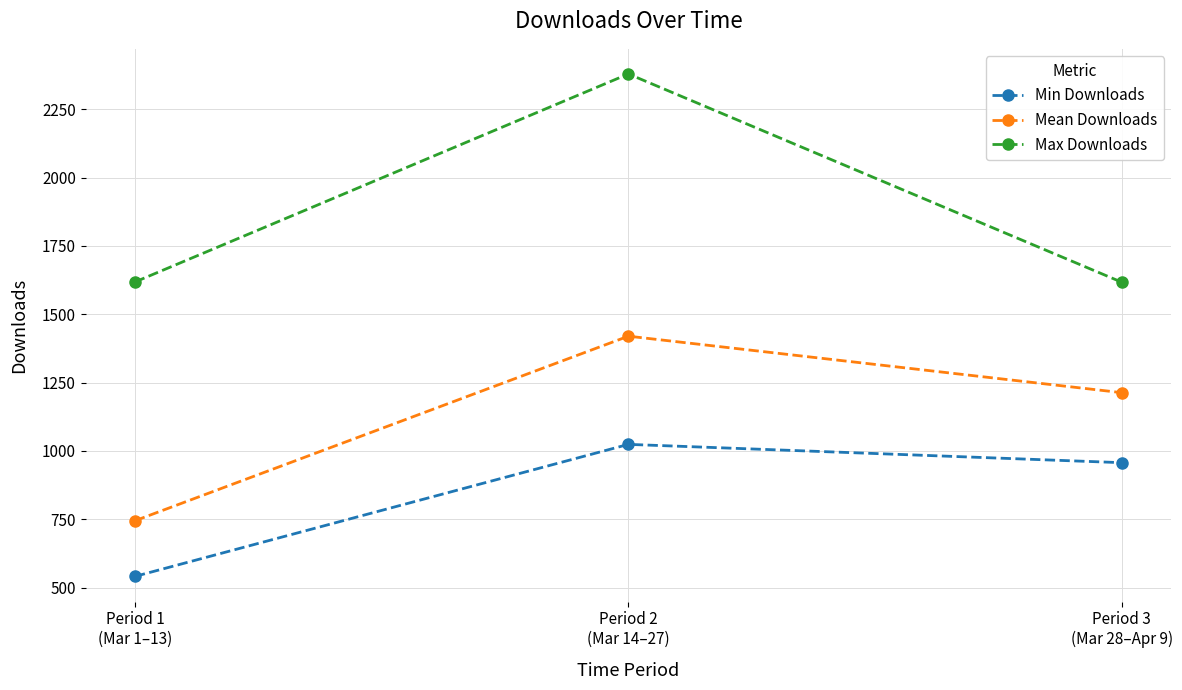

What are all the series names shown in the legend?

Min Downloads, Mean Downloads, Max Downloads